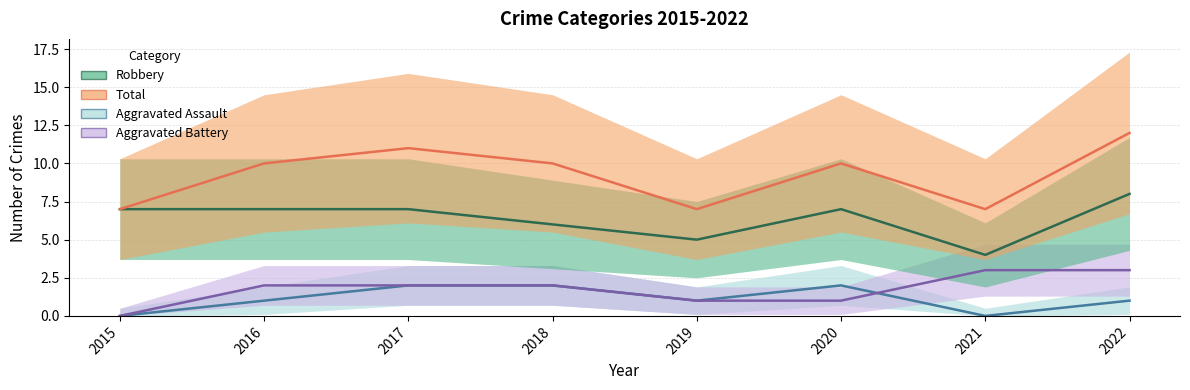

Rank the series at 2022 from highest to lowest value.

Total, Robbery, Aggravated Battery, Aggravated Assault